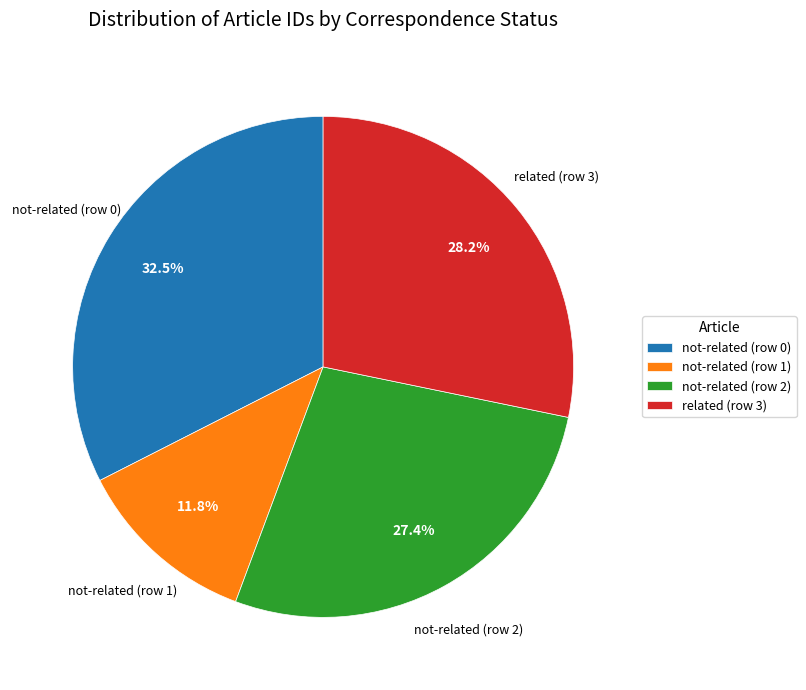

Which category has the biggest portion of the pie?

not-related (row 0)